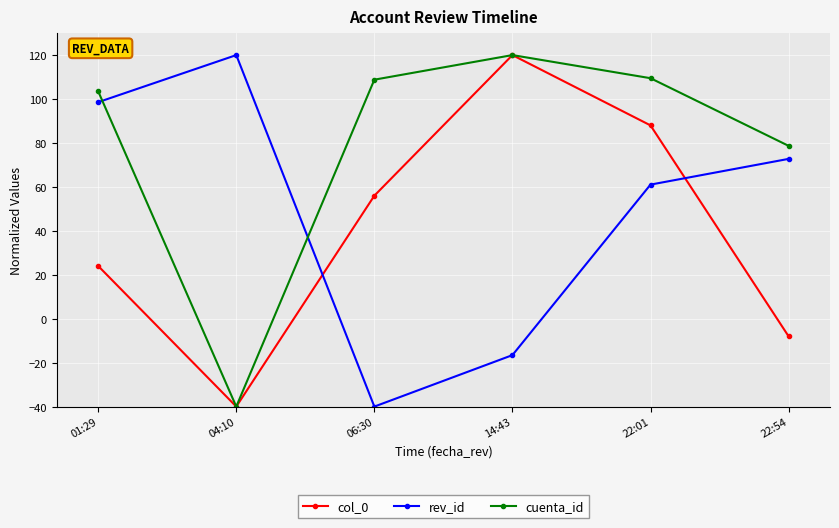

How many times do rev_id and col_0 cross each other?

2